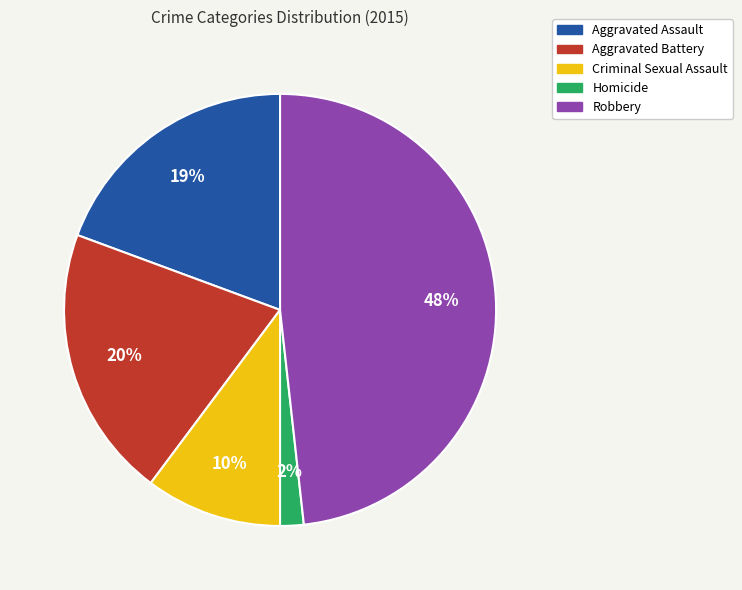

To the nearest percent, what is the difference between the largest and smallest slice percentages?

46%